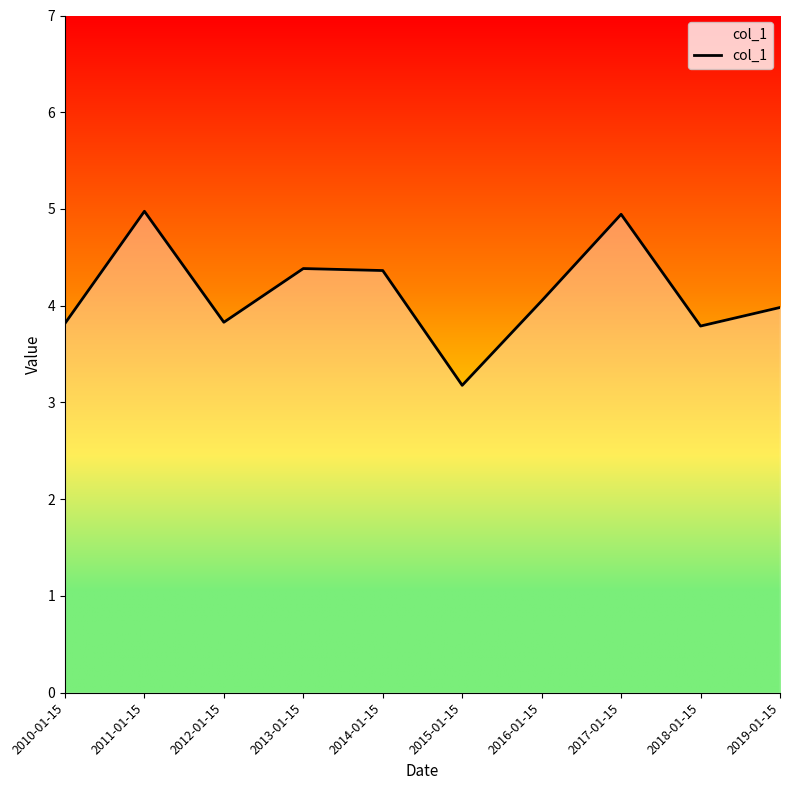

At which category does the data reach its first local valley?

2012-01-15